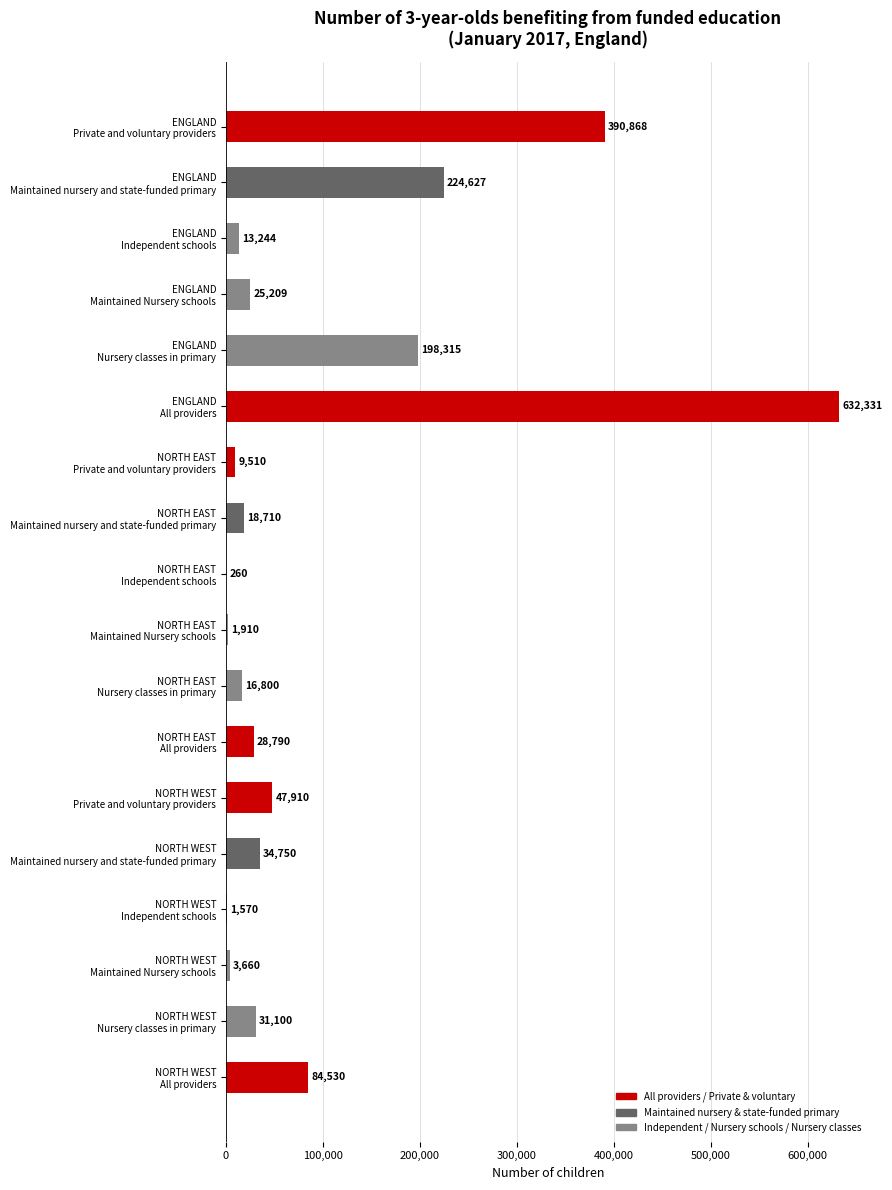

What is the greatest value displayed?

632331